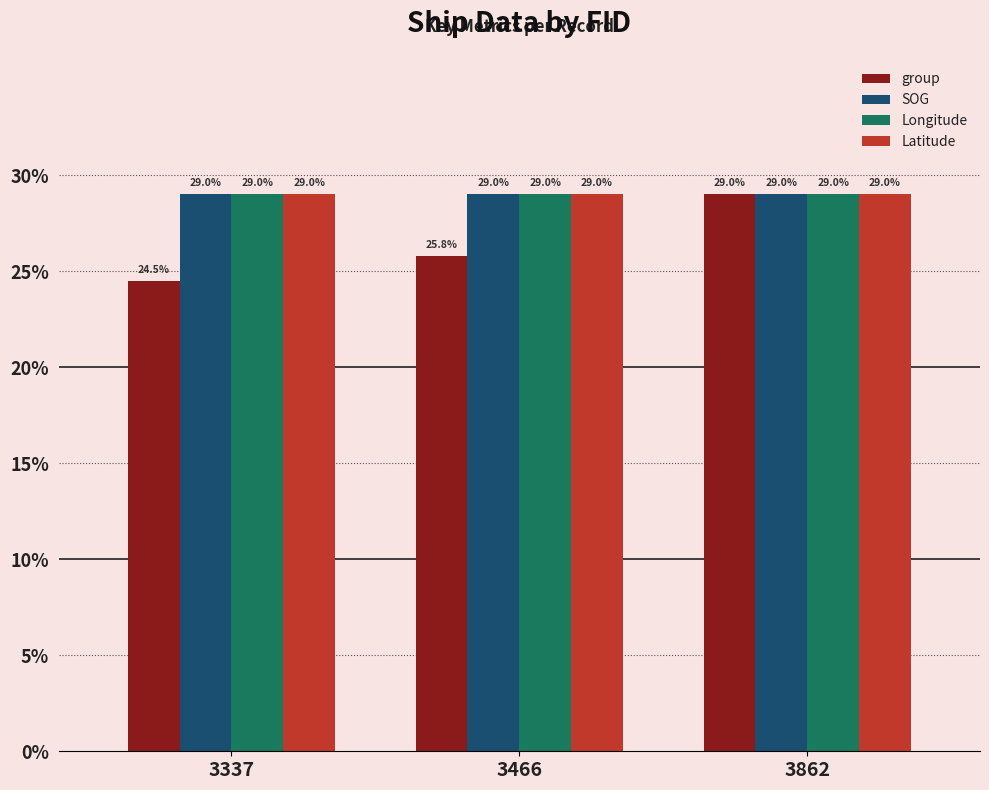

Which category has the lowest value across all series?

3337